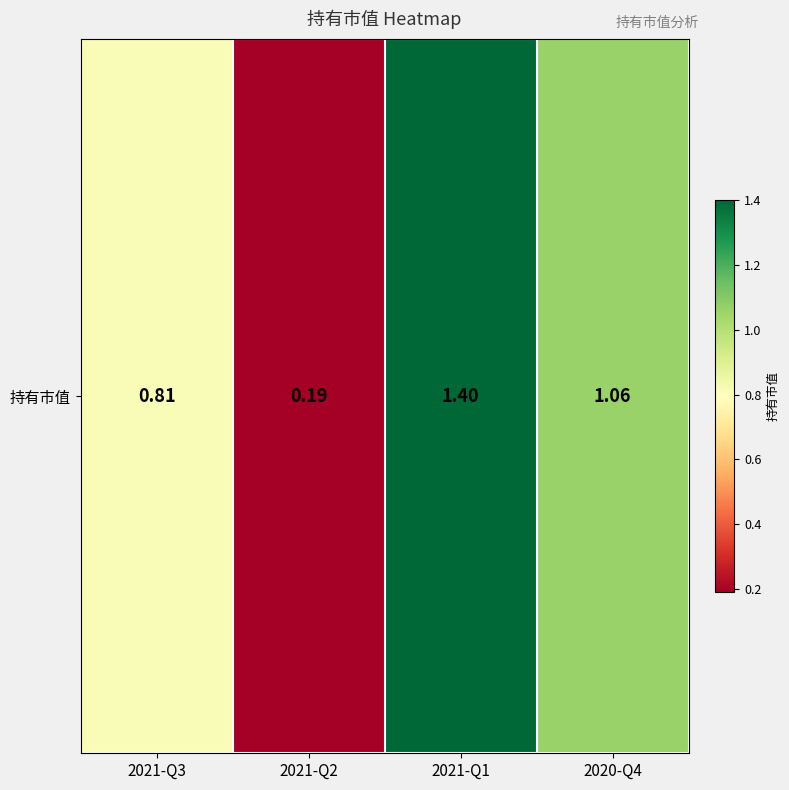

At which label is the value closest to 0?

2021-Q2